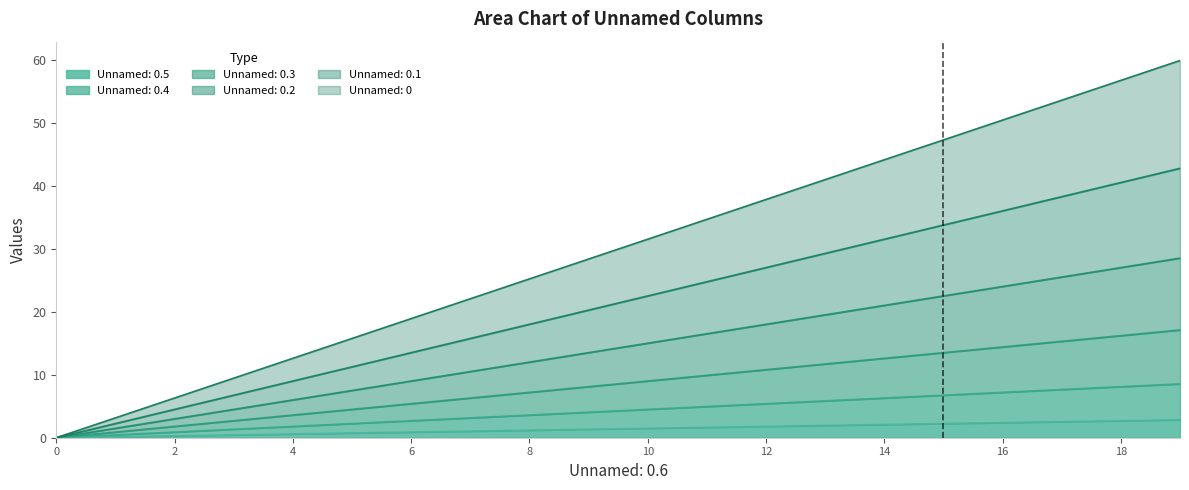

Reading left to right, transcribe all the data shown in this chart.

Unnamed: 0.5: 0.0	0.1	0.3	0.4	0.6	0.8	0.9	1.1	1.2	1.3	1.5	1.6	1.8	1.9	2.1	2.2	2.4	2.5	2.7	2.9
Unnamed: 0.4: 0.0	0.4	0.9	1.3	1.8	2.2	2.7	3.2	3.6	4.0	4.5	4.9	5.4	5.8	6.3	6.8	7.2	7.6	8.1	8.6
Unnamed: 0.3: 0.0	0.9	1.8	2.7	3.6	4.5	5.4	6.3	7.2	8.1	9.0	9.9	10.8	11.7	12.6	13.5	14.4	15.3	16.2	17.1
Unnamed: 0.2: 0.0	1.5	3.0	4.5	6.0	7.5	9.0	10.5	12.0	13.5	15.0	16.5	18.0	19.5	21.0	22.5	24.0	25.5	27.0	28.5
Unnamed: 0.1: 0.0	2.2	4.5	6.8	9.0	11.2	13.5	15.8	18.0	20.2	22.5	24.8	27.0	29.2	31.5	33.8	36.0	38.2	40.5	42.8
Unnamed: 0: 0.0	3.1	6.3	9.4	12.6	15.8	18.9	22.1	25.2	28.4	31.5	34.6	37.8	41.0	44.1	47.2	50.4	53.5	56.7	59.8